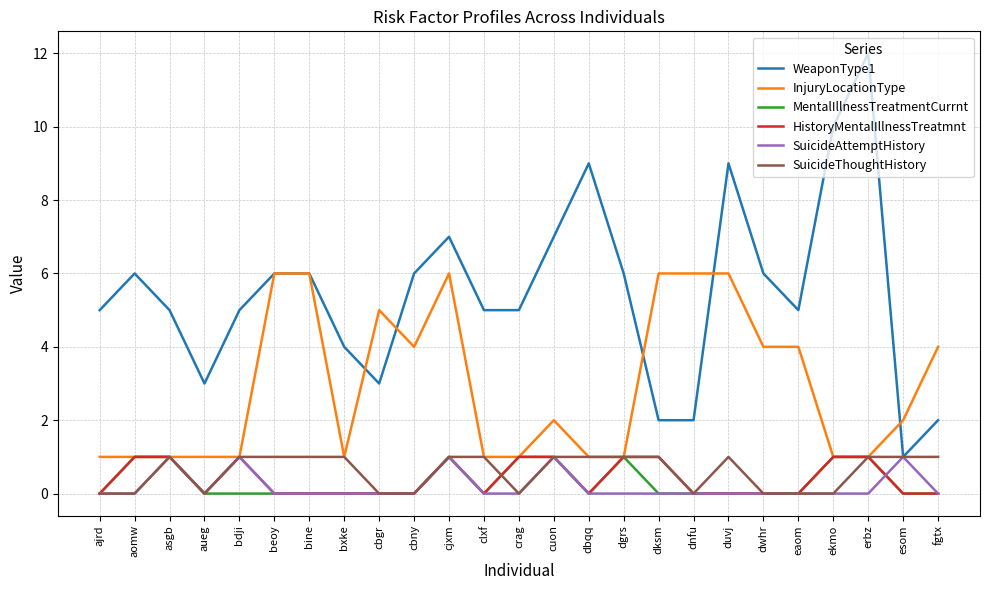

What position from the left is cbgr?

9